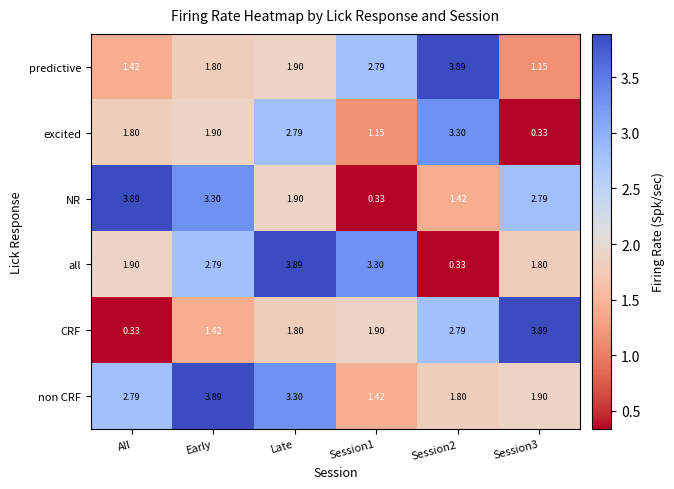

Which series changed the most between Late and Session1?

non CRF